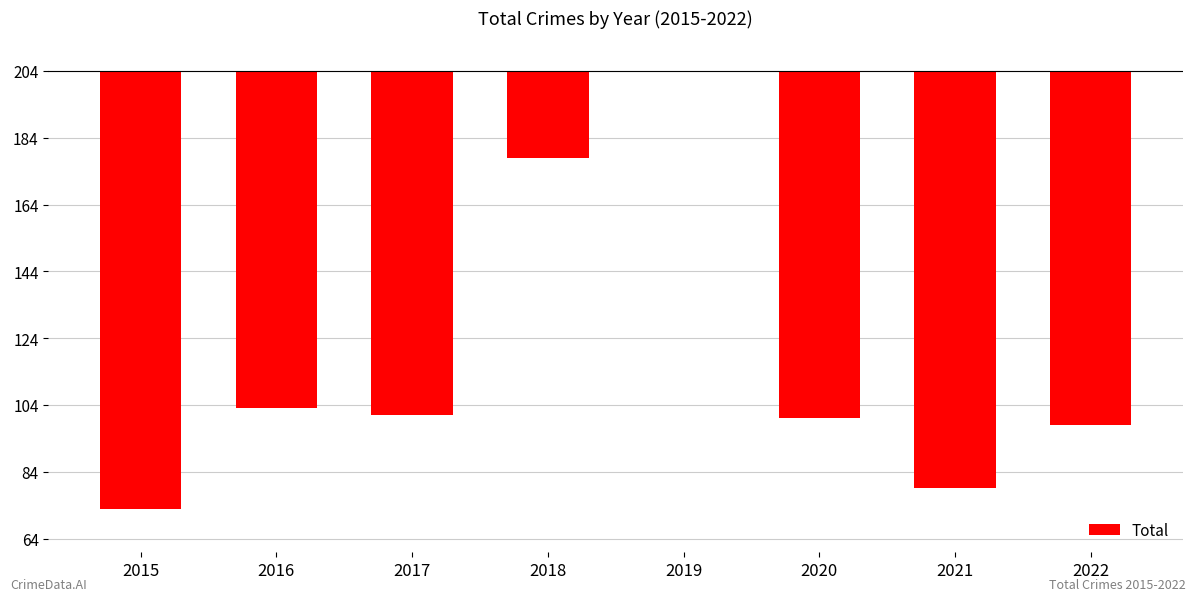

At which label is the value closest to -65?

2016